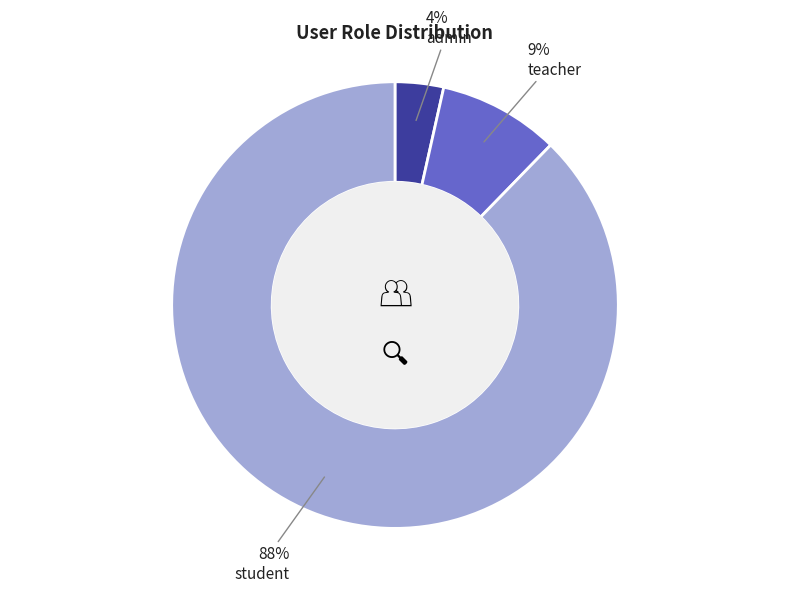

Which slice is the smallest?

admin